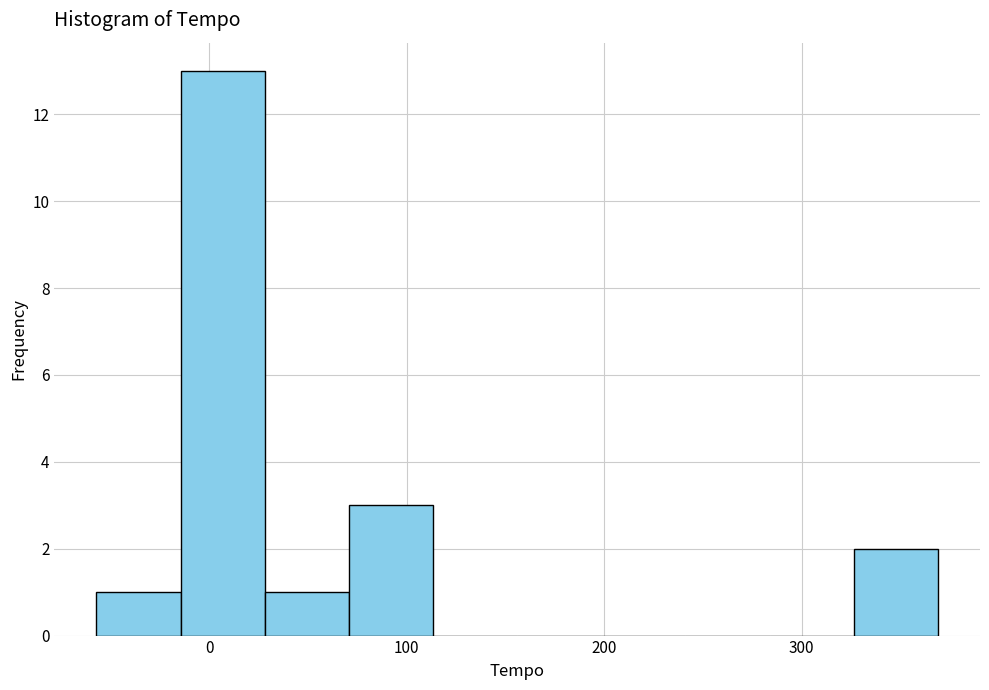

Reading left to right, transcribe this chart: for each bar, give the range it covers on the x-axis and its height. Neither the bar edges nor the heights are printed on the chart, so give them approximately, as read against the axes.

-60 to -10: 1
-10 to 30: 13
30 to 70: 1
70 to 110: 3
110 to 160: 0
160 to 200: 0
200 to 240: 0
240 to 280: 0
280 to 330: 0
330 to 370: 2